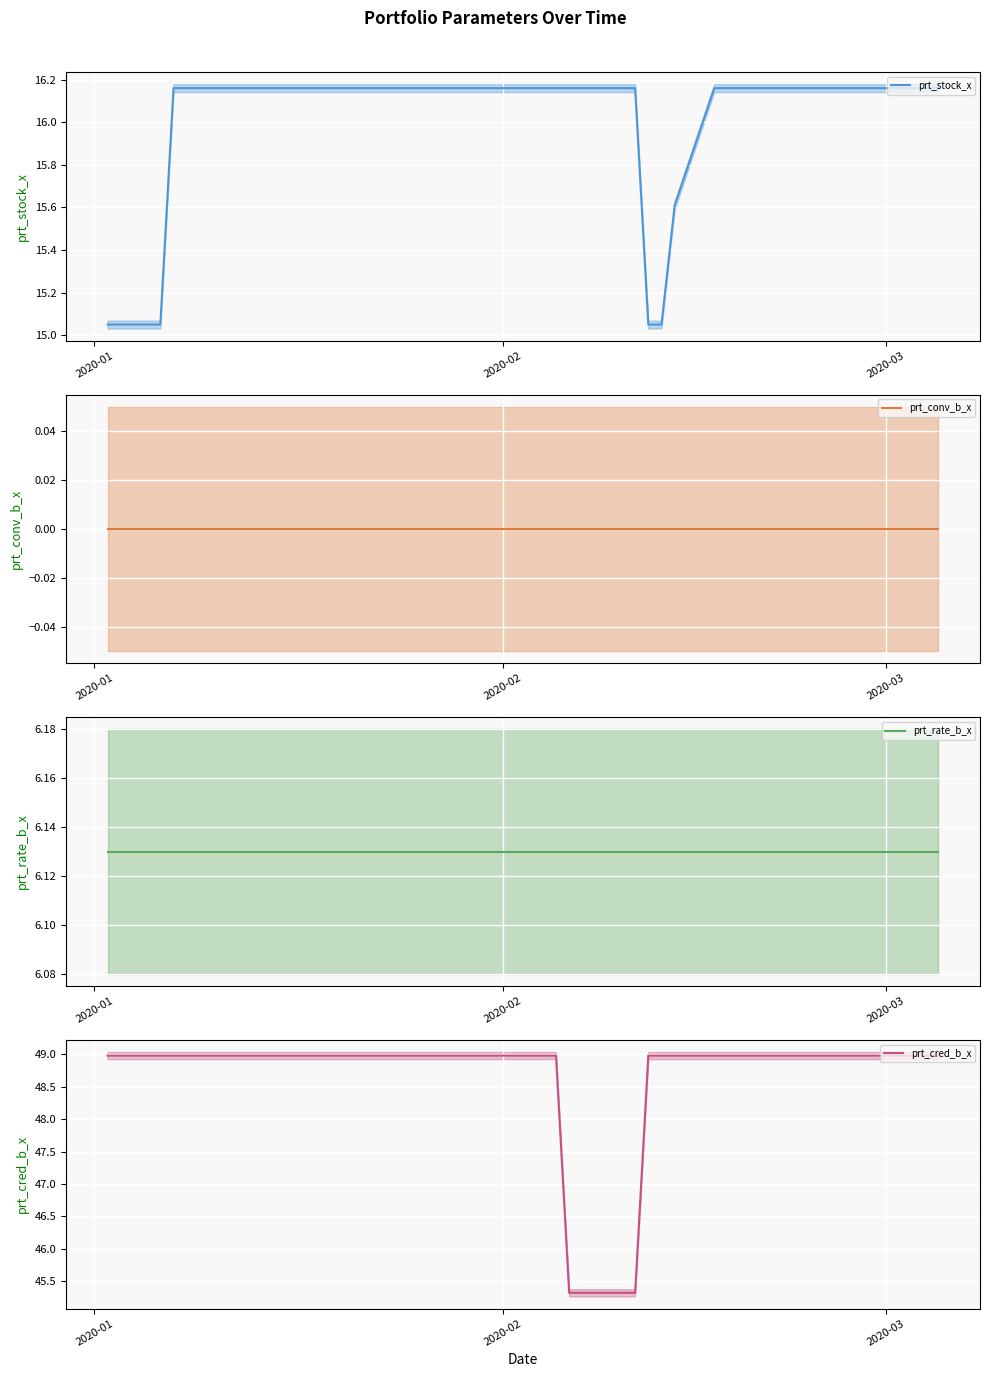

Reading right to left, list all the values displayed in this chart.

prt_stock_x: 16.2	16.2	16.2	16.2	16.2	16.2	16.2	16.2	16.2	16.2	16.2	16.2	16.2	16.2	15.6	15.1	15.1	16.2	16.2	16.2	16.2	16.2	16.2	16.2	16.2	16.2	16.2	16.2	16.2	16.2	16.2	16.2	16.2	16.2	16.2	16.2	16.2	15.1	15.1	15.1
prt_conv_b_x: 0.0	0.0	0.0	0.0	0.0	0.0	0.0	0.0	0.0	0.0	0.0	0.0	0.0	0.0	0.0	0.0	0.0	0.0	0.0	0.0	0.0	0.0	0.0	0.0	0.0	0.0	0.0	0.0	0.0	0.0	0.0	0.0	0.0	0.0	0.0	0.0	0.0	0.0	0.0	0.0
prt_rate_b_x: 6.1	6.1	6.1	6.1	6.1	6.1	6.1	6.1	6.1	6.1	6.1	6.1	6.1	6.1	6.1	6.1	6.1	6.1	6.1	6.1	6.1	6.1	6.1	6.1	6.1	6.1	6.1	6.1	6.1	6.1	6.1	6.1	6.1	6.1	6.1	6.1	6.1	6.1	6.1	6.1
prt_cred_b_x: 49.0	49.0	49.0	49.0	49.0	49.0	49.0	49.0	49.0	49.0	49.0	49.0	49.0	49.0	49.0	49.0	49.0	45.3	45.3	45.3	45.3	49.0	49.0	49.0	49.0	49.0	49.0	49.0	49.0	49.0	49.0	49.0	49.0	49.0	49.0	49.0	49.0	49.0	49.0	49.0